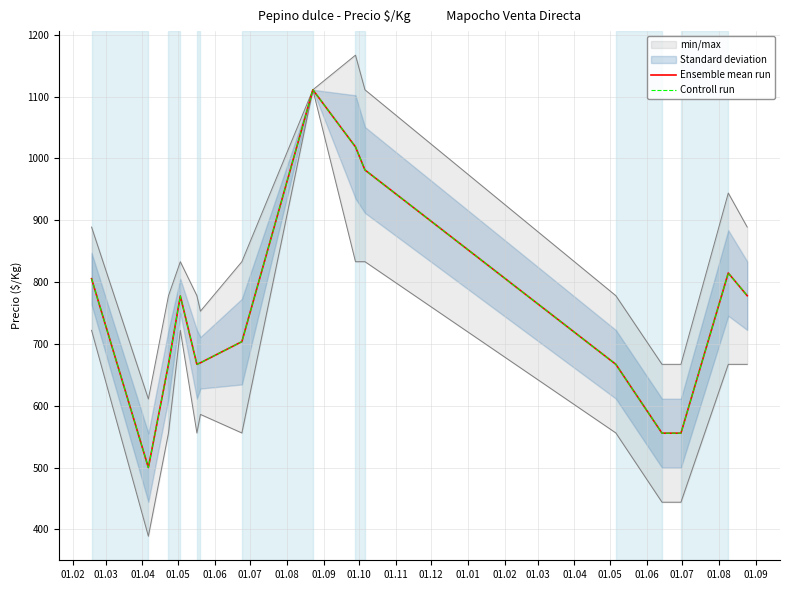

Which series has the largest total across all categories?

Ensemble mean run